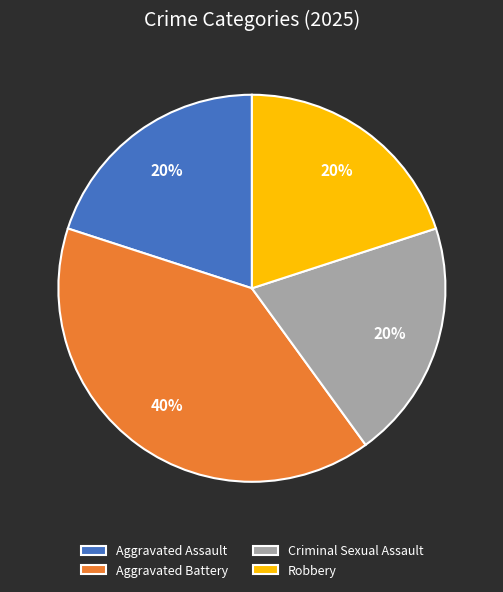

To the nearest percent, what is the combined percentage of Robbery and Criminal Sexual Assault?

40%